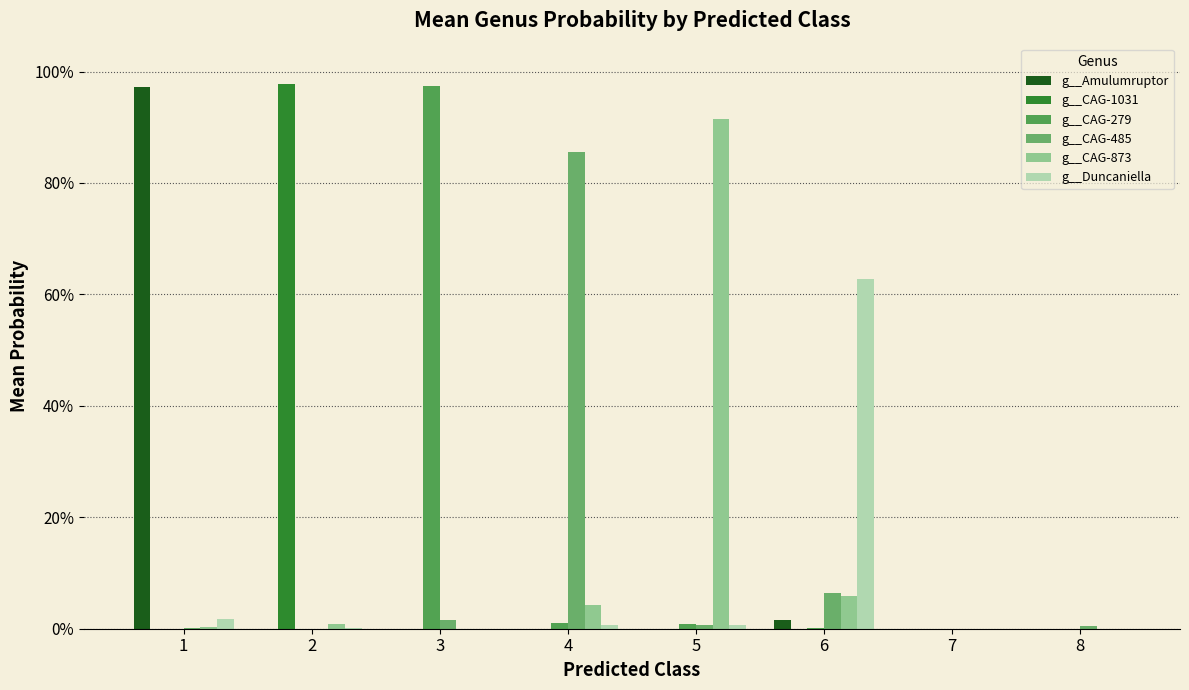

Are the bars horizontal?

No